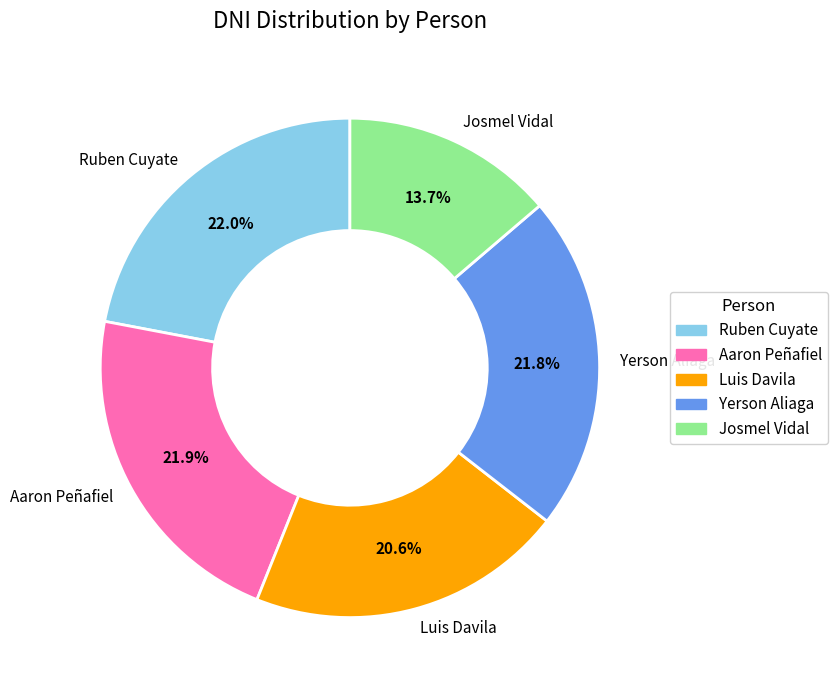

Approximately how many times larger is the value at Luis Davila compared to Yerson Aliaga?

0.9